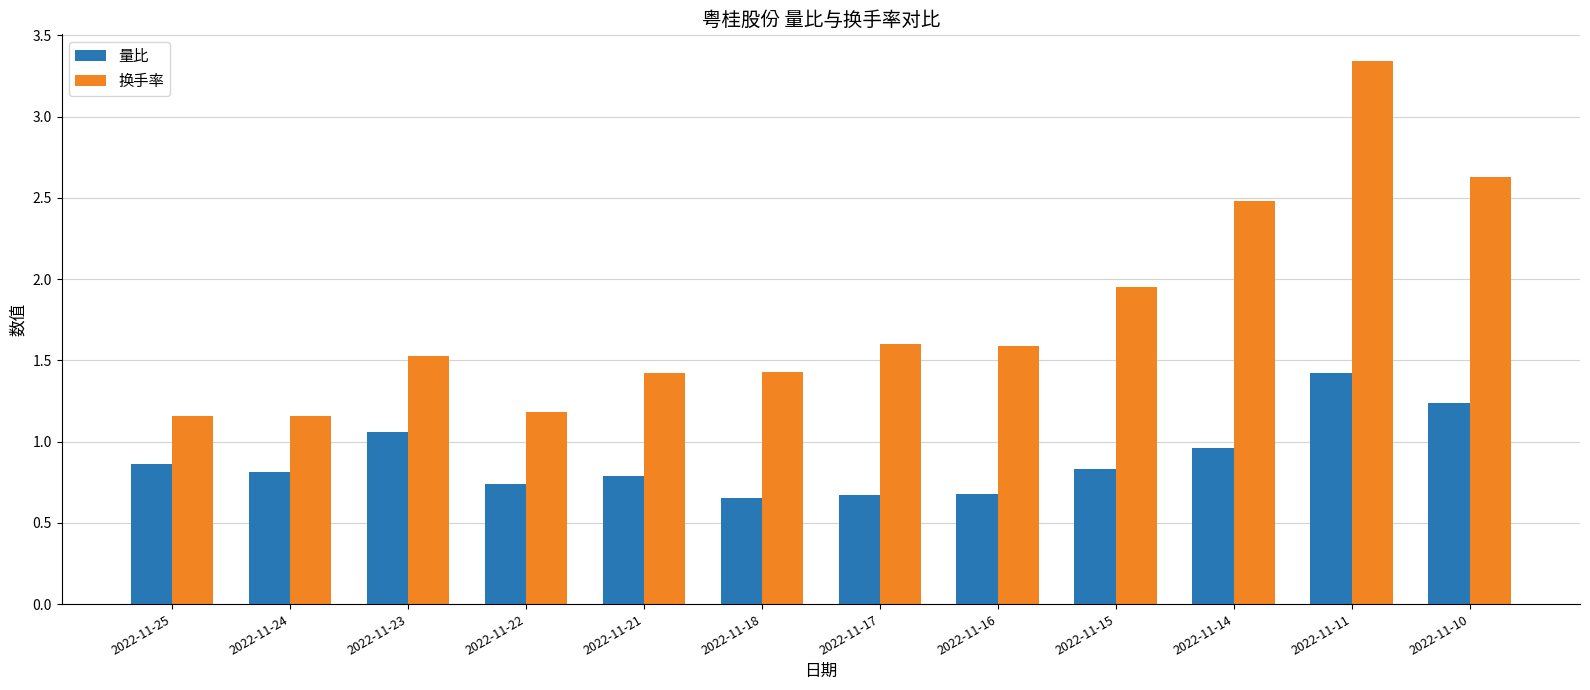

At which category does the chart reach its peak across all series?

2022-11-11